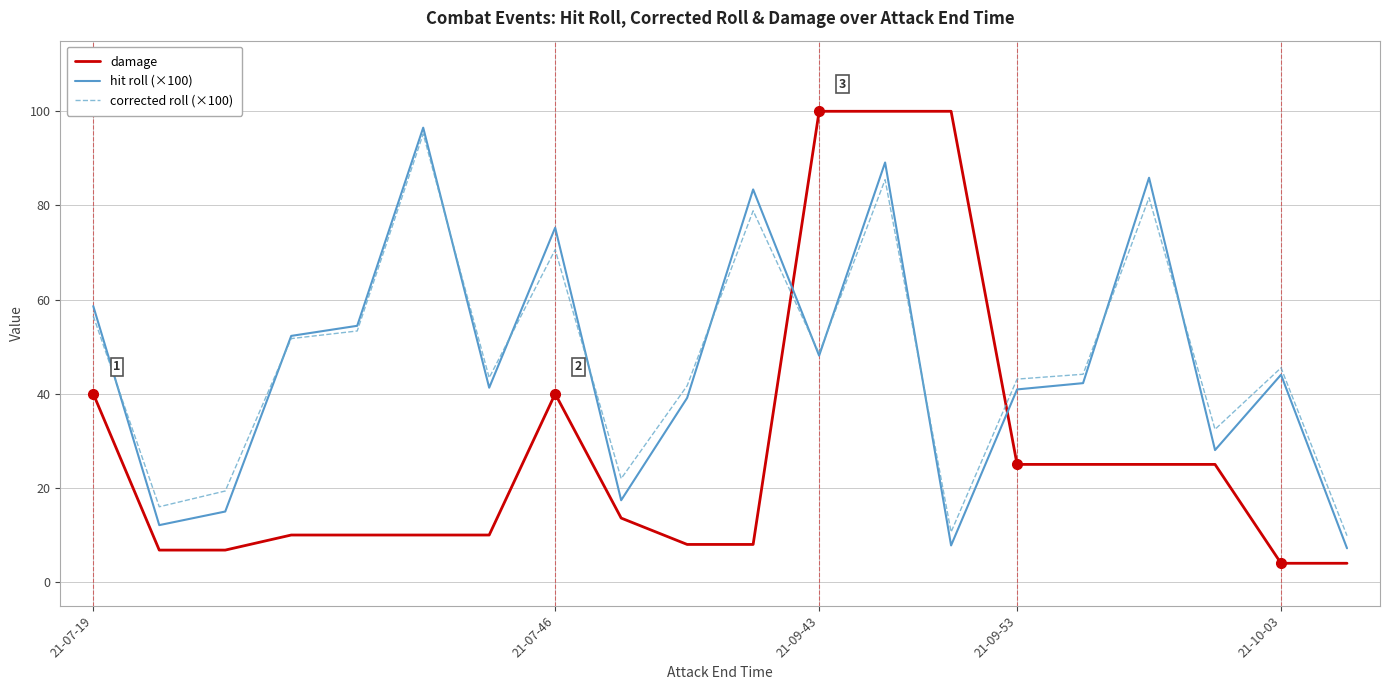

True or false: damage and hit roll (×100) intersect in this chart.

True